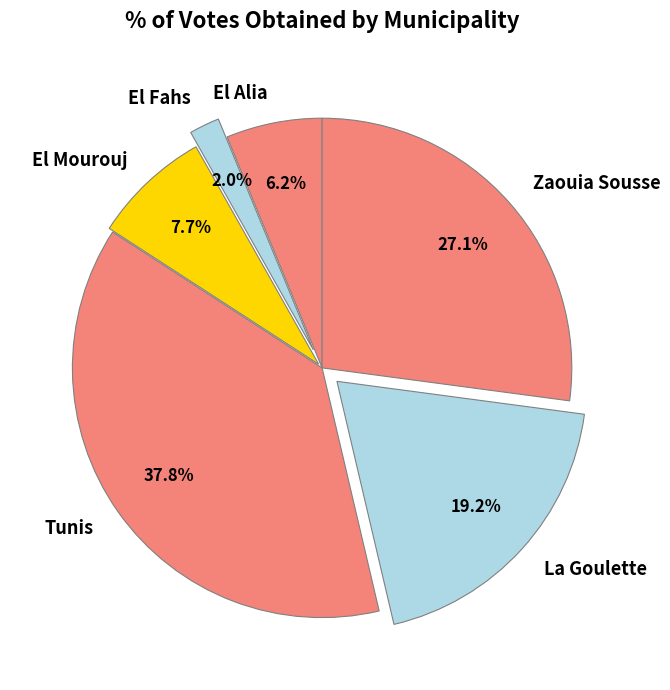

Which slice is the largest?

Tunis